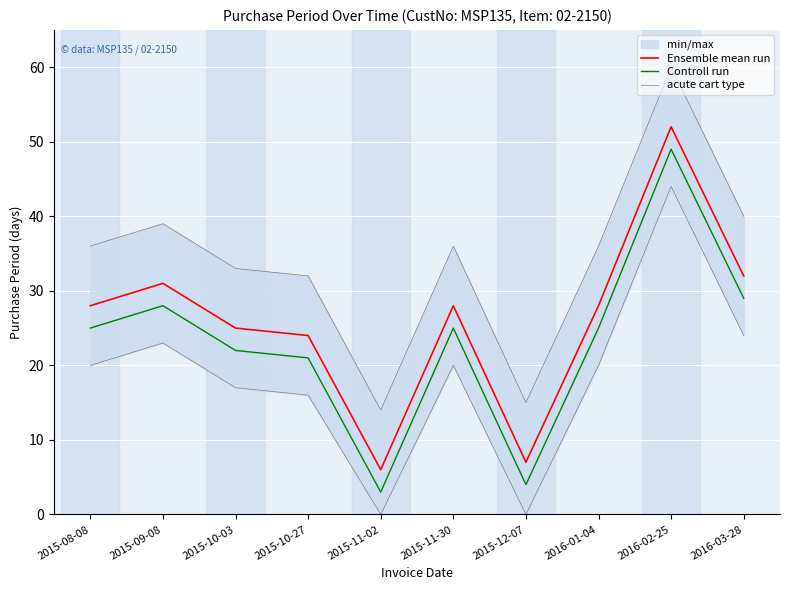

In Ensemble mean run, how many points are higher than both neighbors (excluding endpoints)?

3